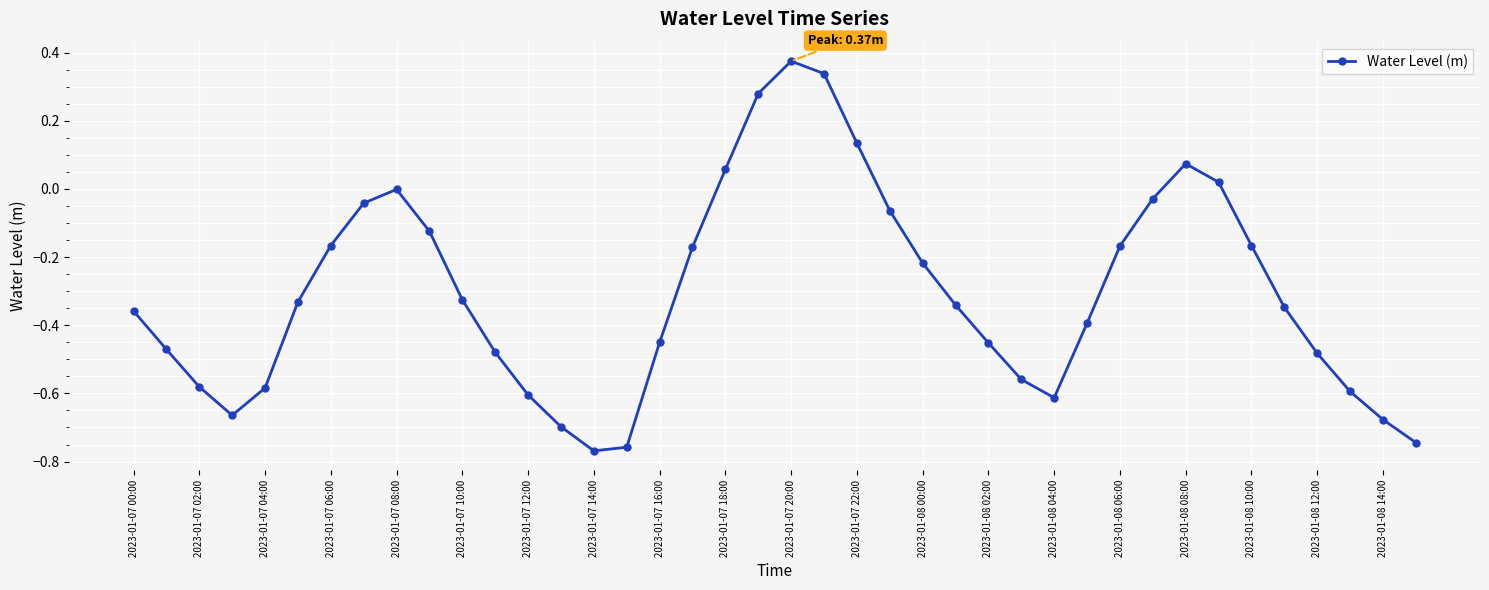

What is the sum of all values?

-12.2